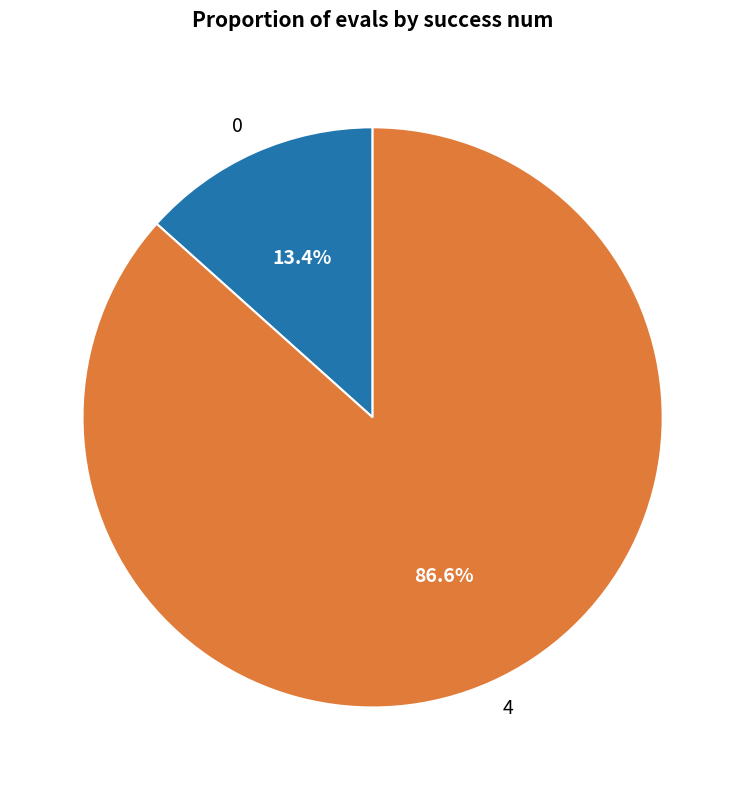

What is the largest slice in the pie chart?

4